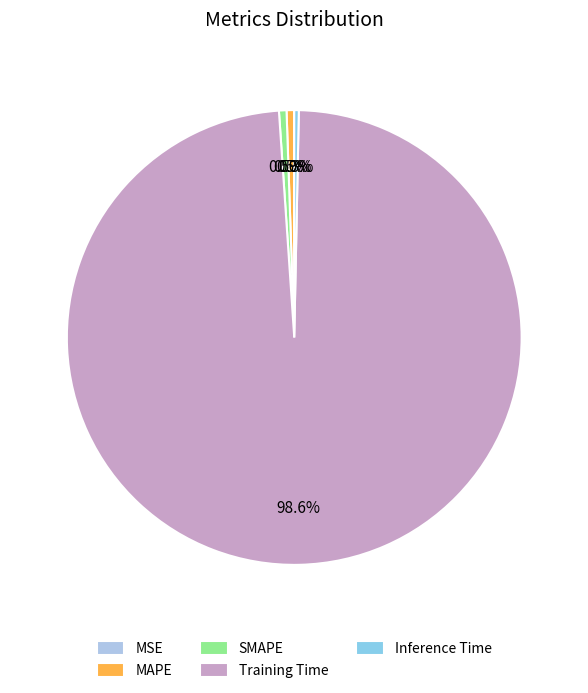

Which has a higher value, Training Time or MAPE?

Training Time